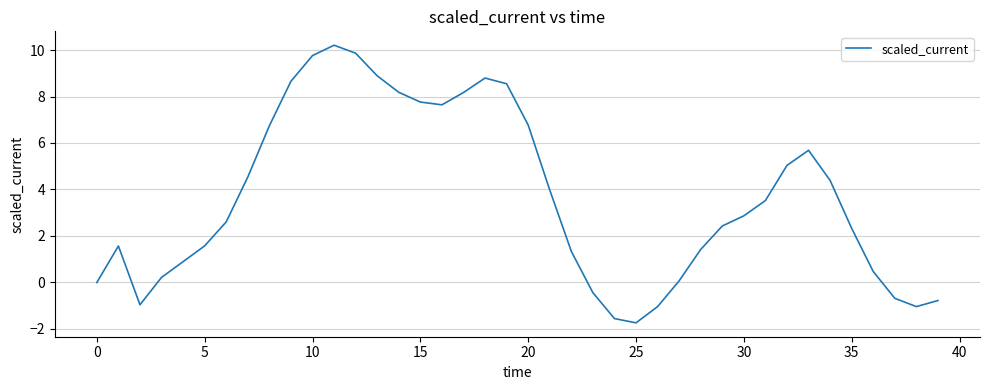

What is the greatest value displayed?

10.2